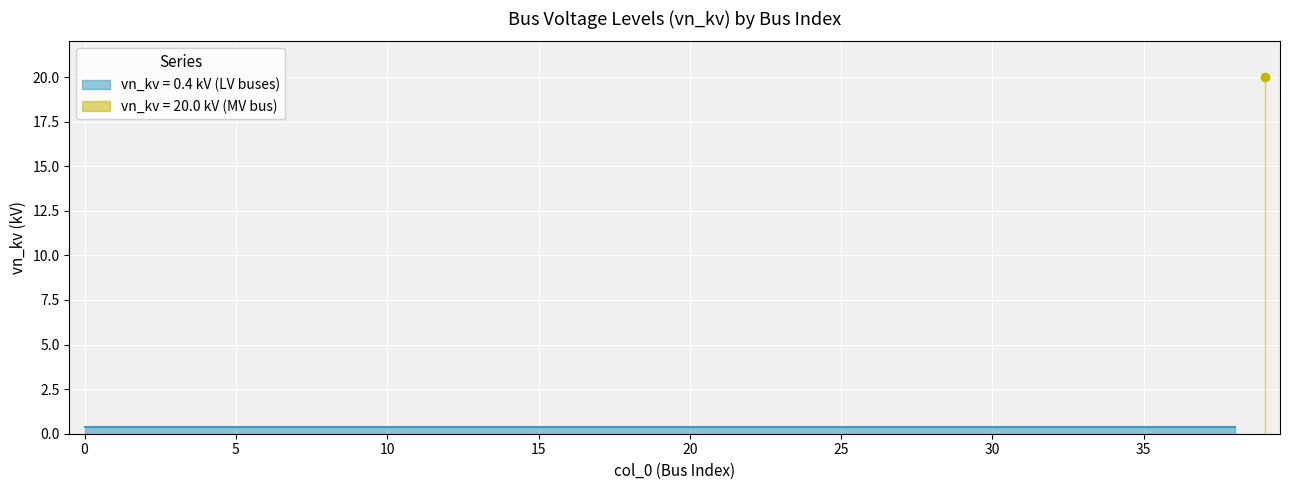

The chart shows a value of 0.4 at 14. True or false?

True